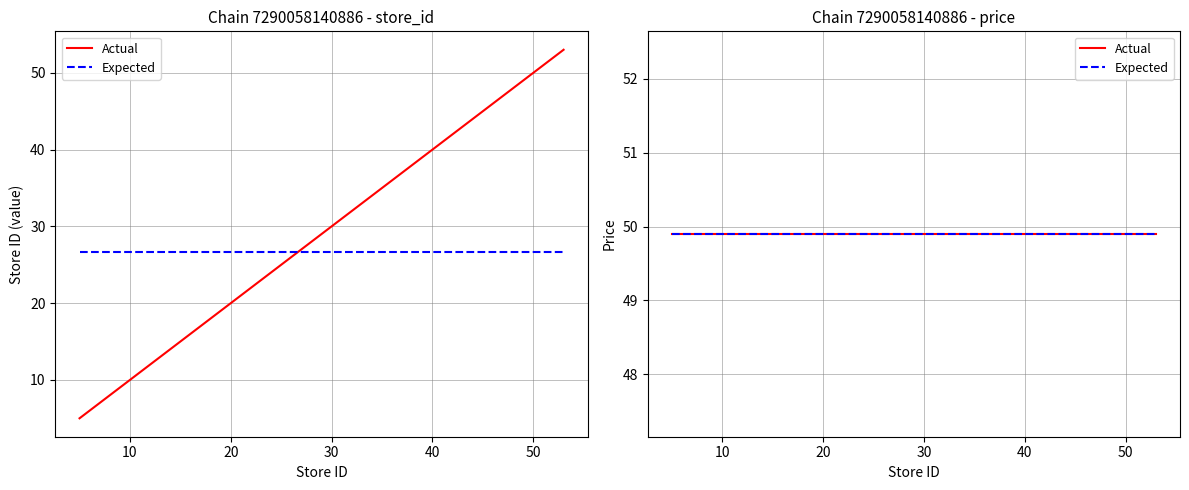

What is the value of the 15th point from the left?

44